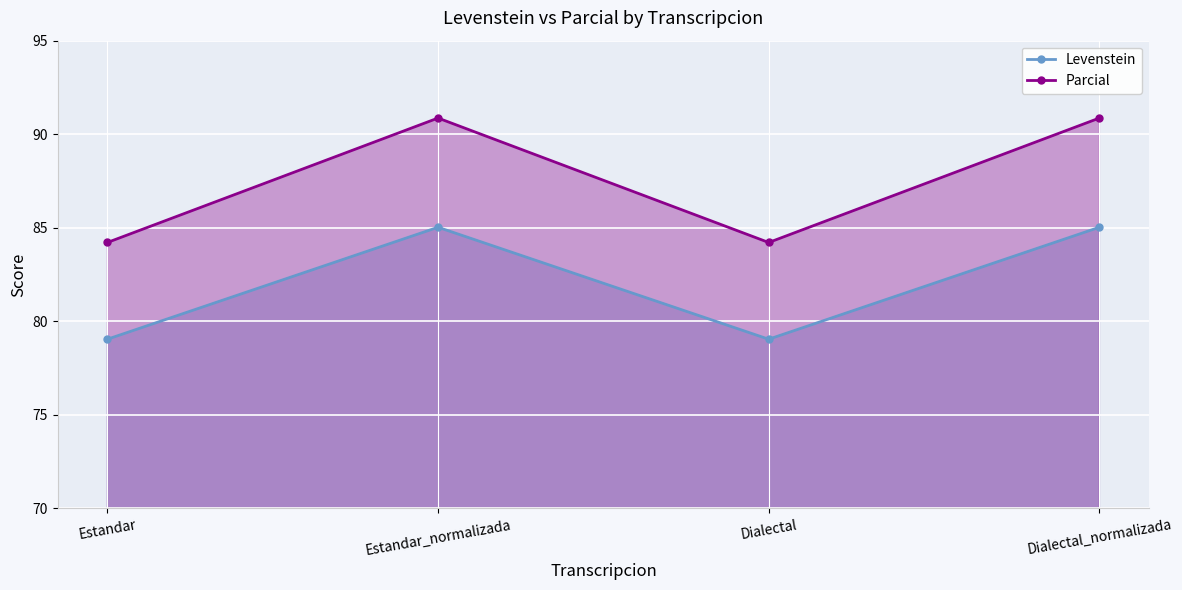

Rank the series by their average value, from lowest to highest.

Levenstein, Parcial